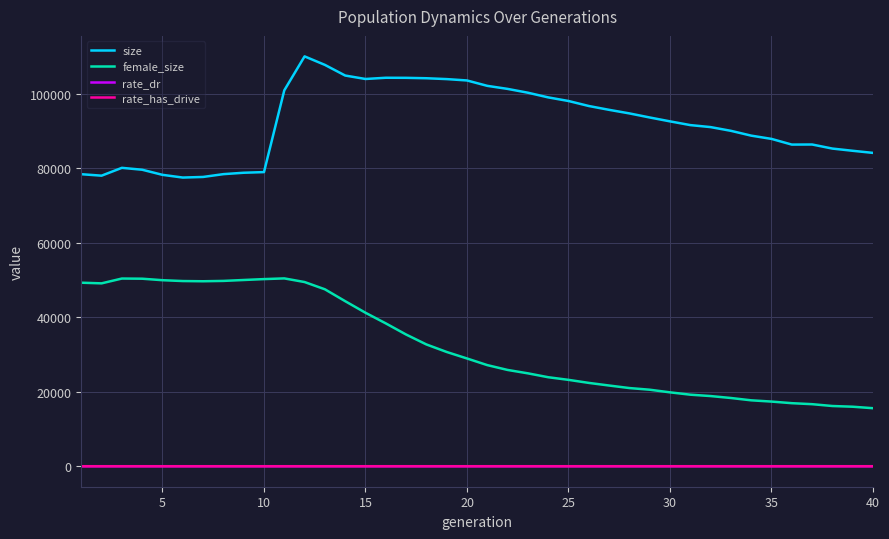

Which series has the widest spread of values?

female_size